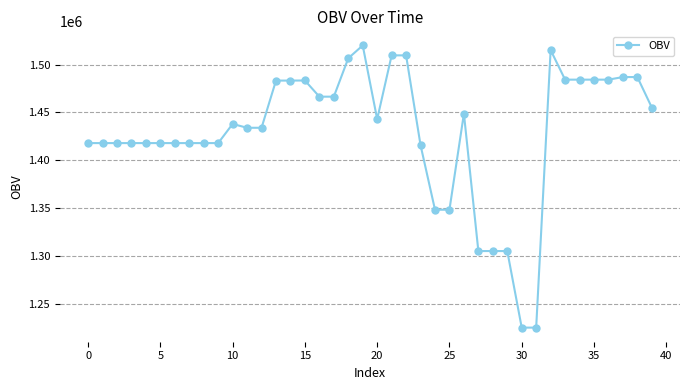

What is the value of the 38th point from the left?

1486903.2